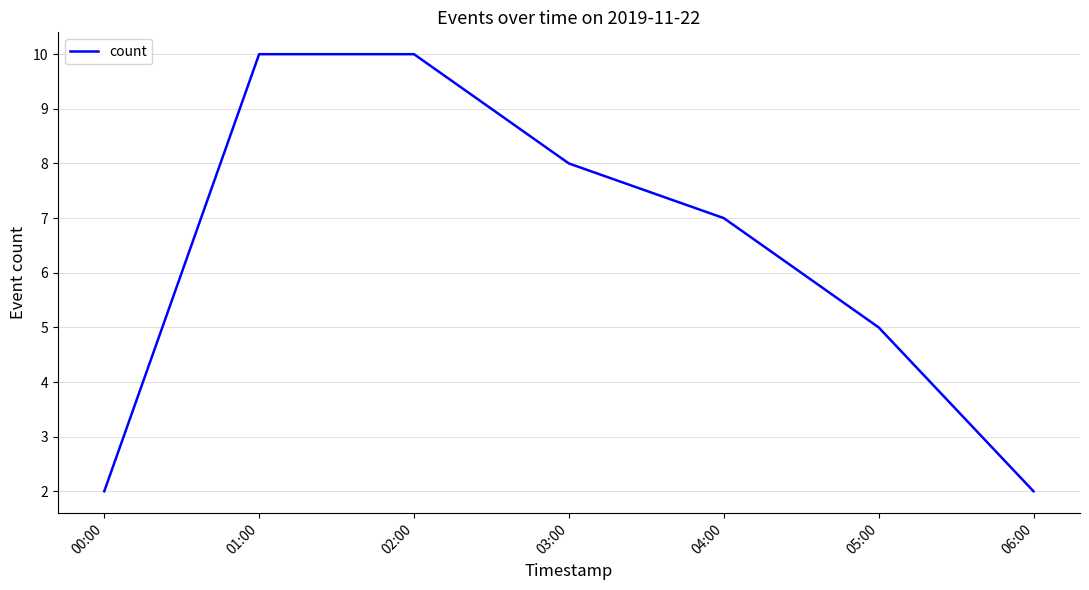

What is the average value?

6